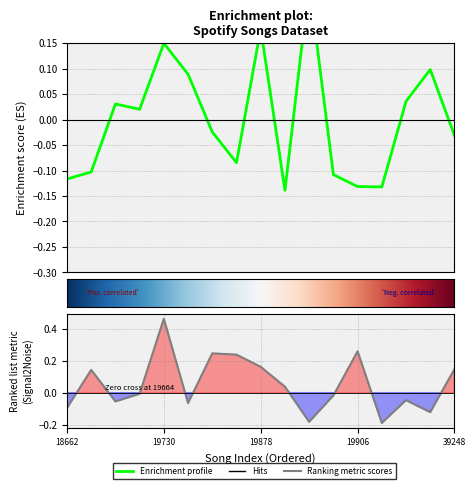

At which category does the chart reach its minimum across all series?

19890